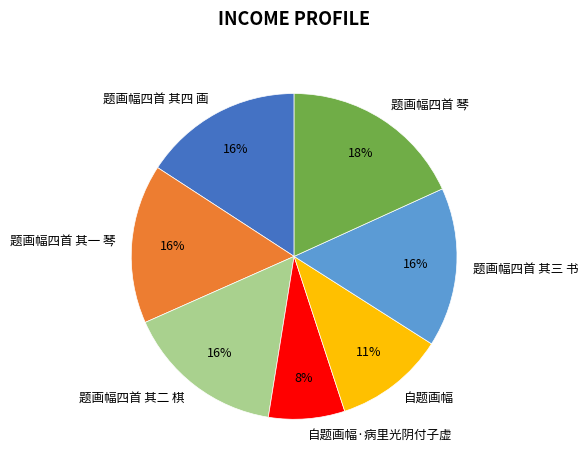

How many slices are in this pie chart?

7